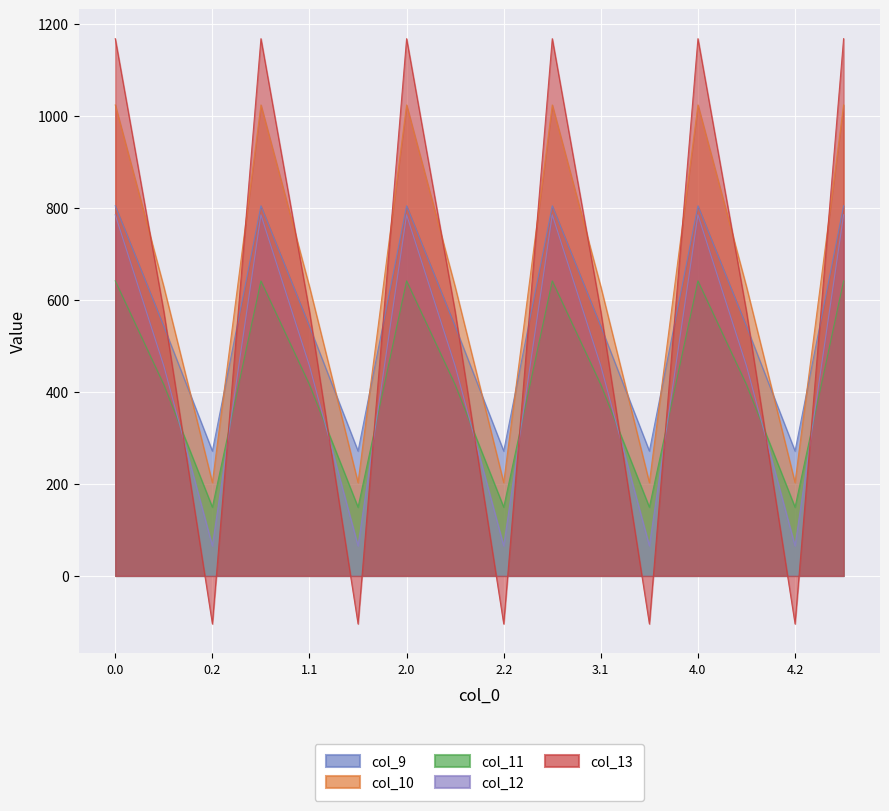

Which series changed the most between 0.1 and 5.0?

col_13